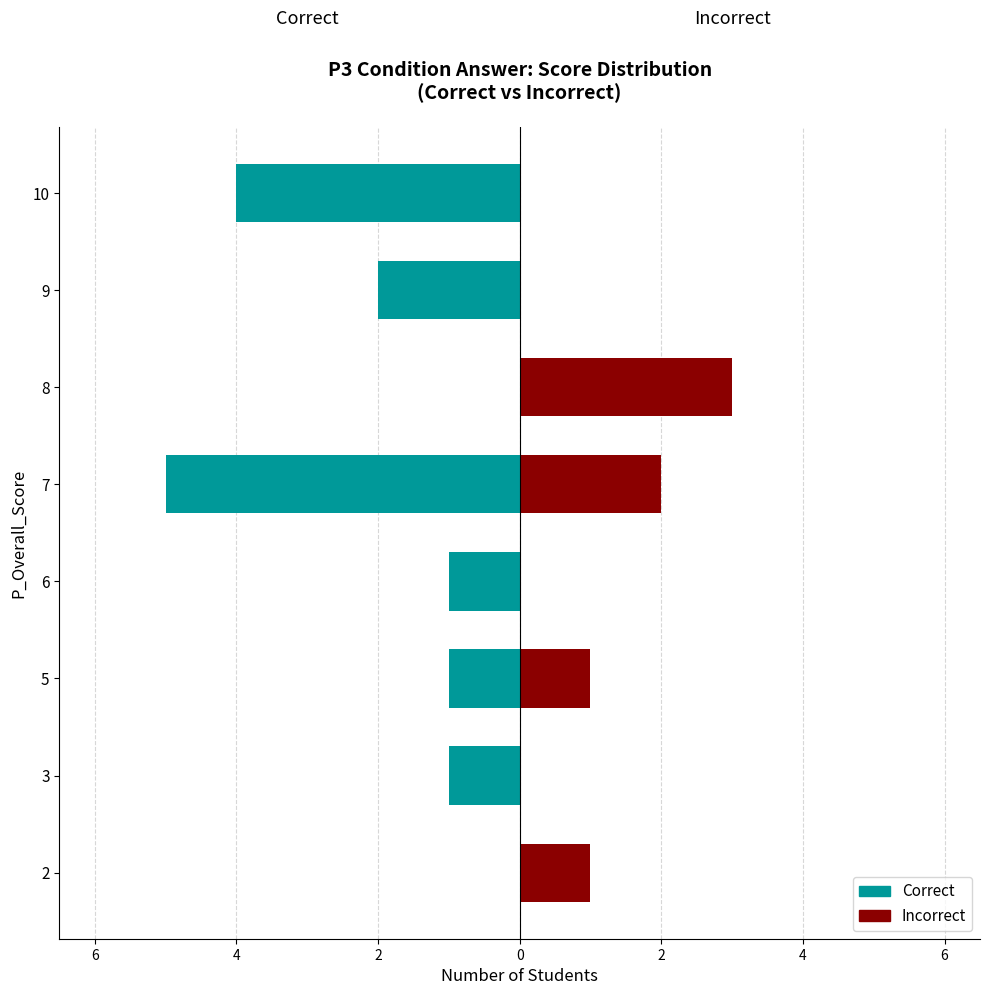

How many distinct data groups are displayed?

2